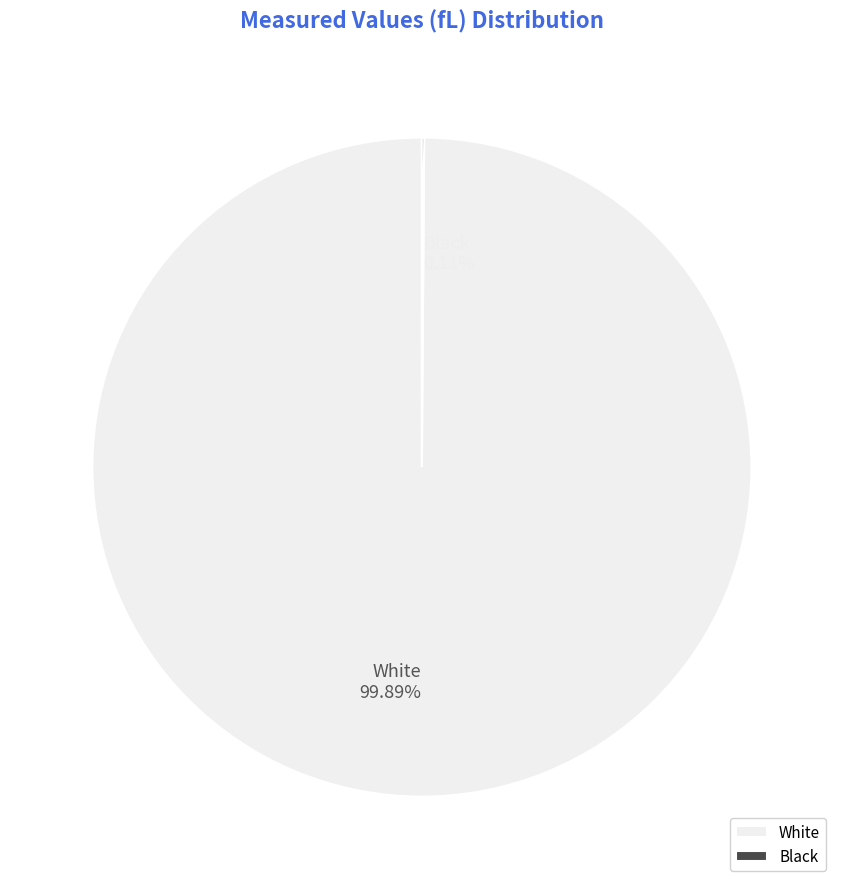

Does White account for over 50% of the chart?

Yes